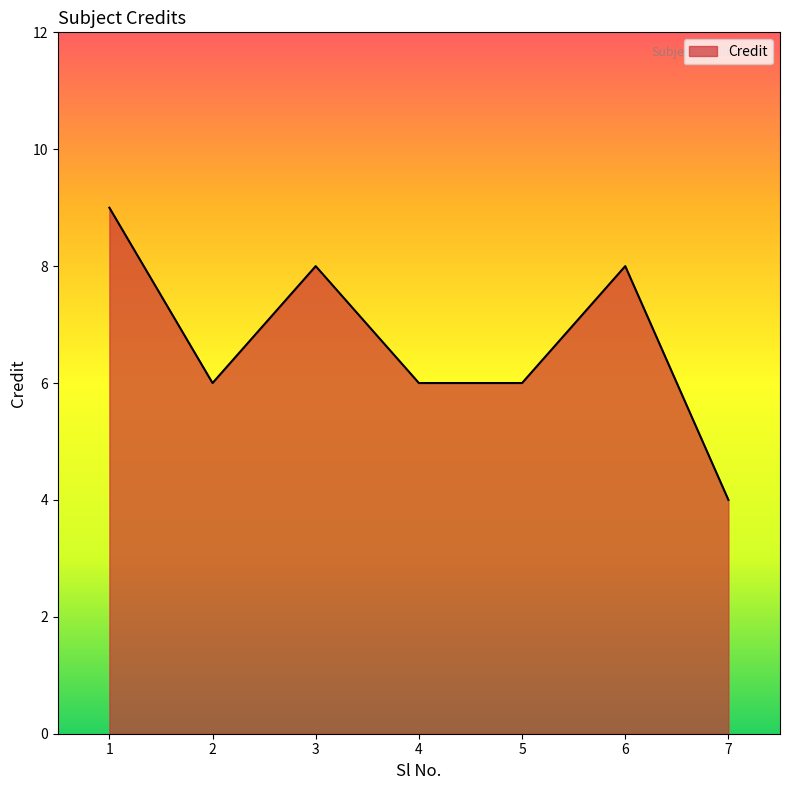

What is the average value?

7